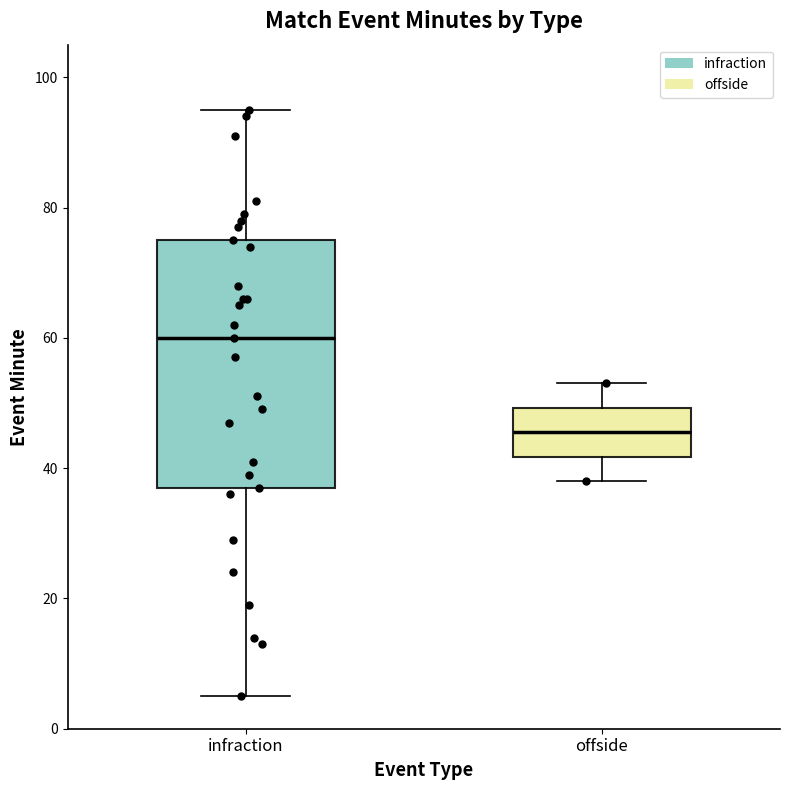

Which box has the highest median line?

infraction